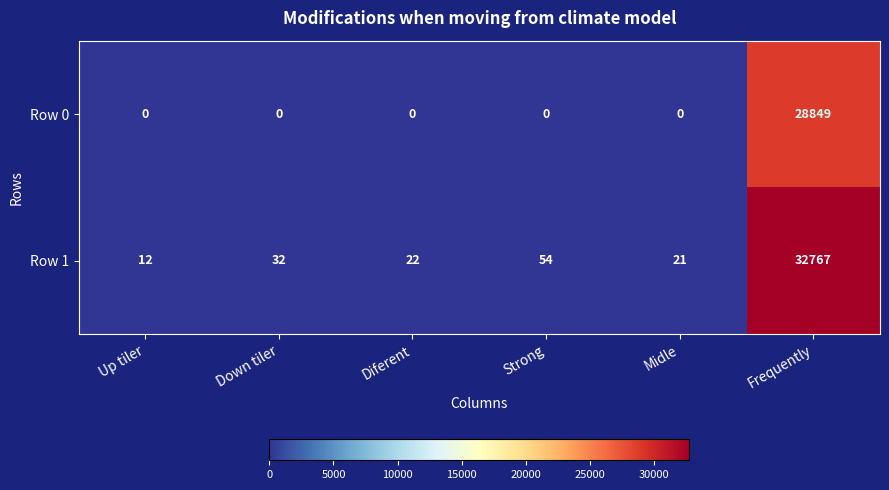

At which category is the sum across all series the highest?

Frequently